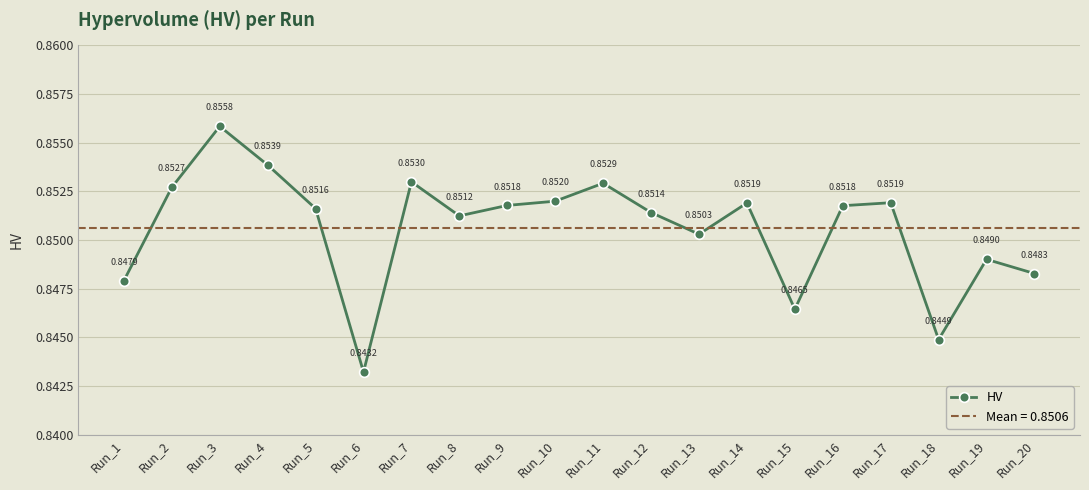

How many points are higher than both their immediate neighbors (excluding endpoints)?

6